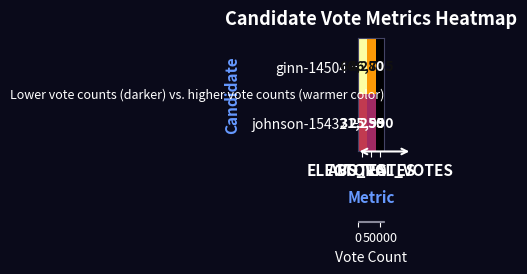

What is the difference between the maximum and minimum values in the johnson-15432 series?

31255